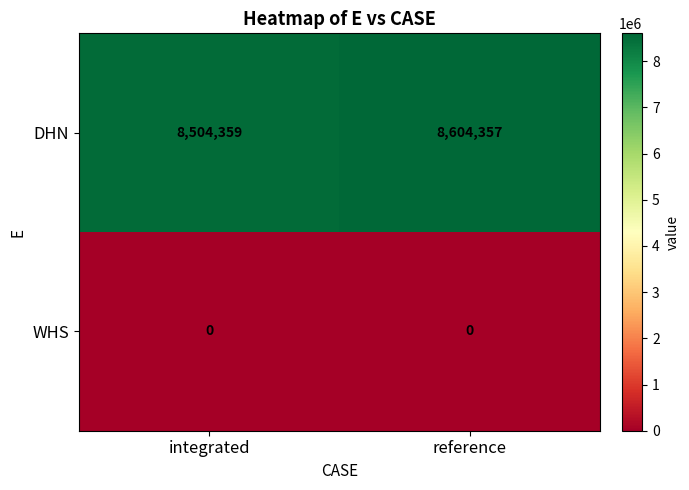

True or false: WHS has a value of 0 at reference.

True